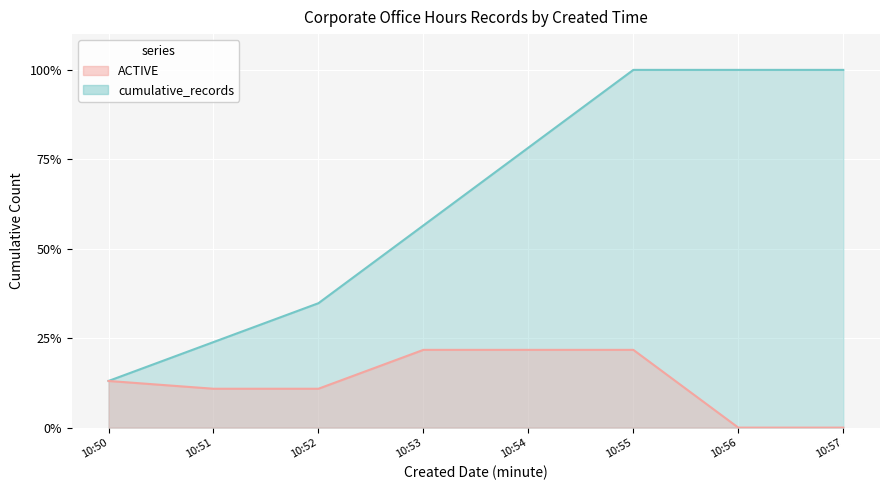

List the labels in order of cumulative_records value, largest first.

10:55, 10:56, 10:57, 10:54, 10:53, 10:52, 10:51, 10:50